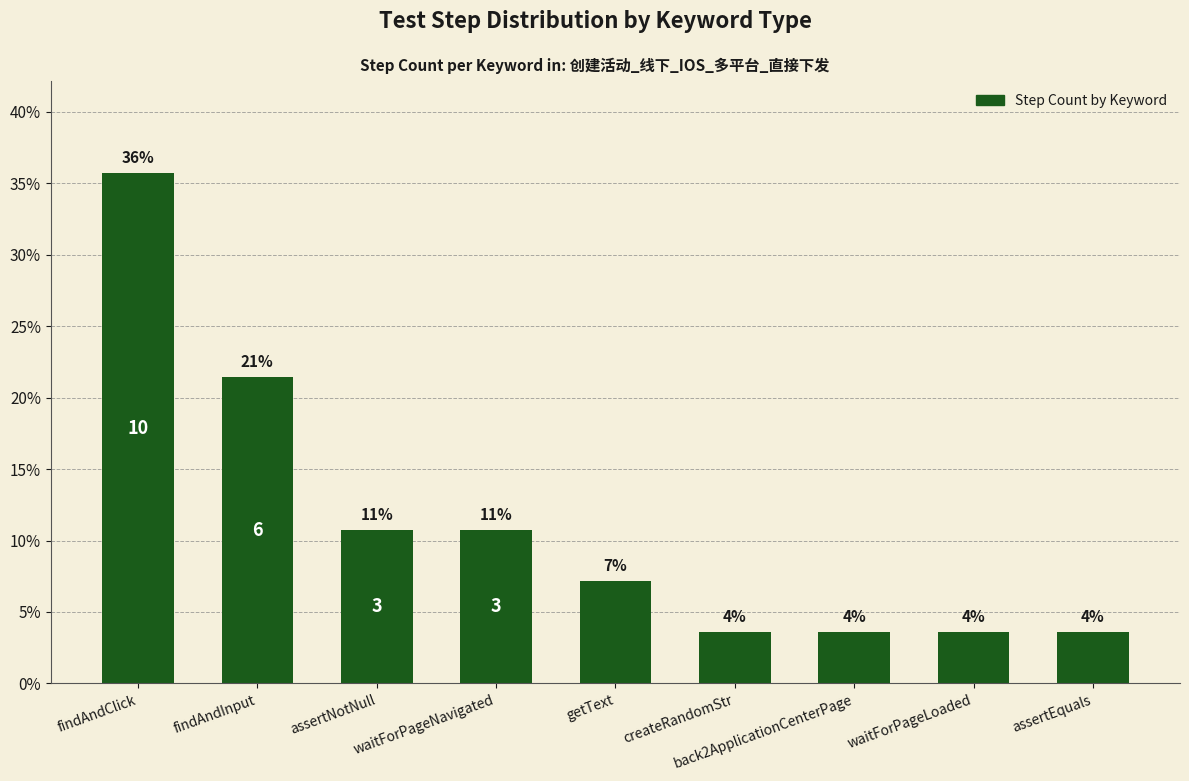

Does the chart contain any negative values?

No